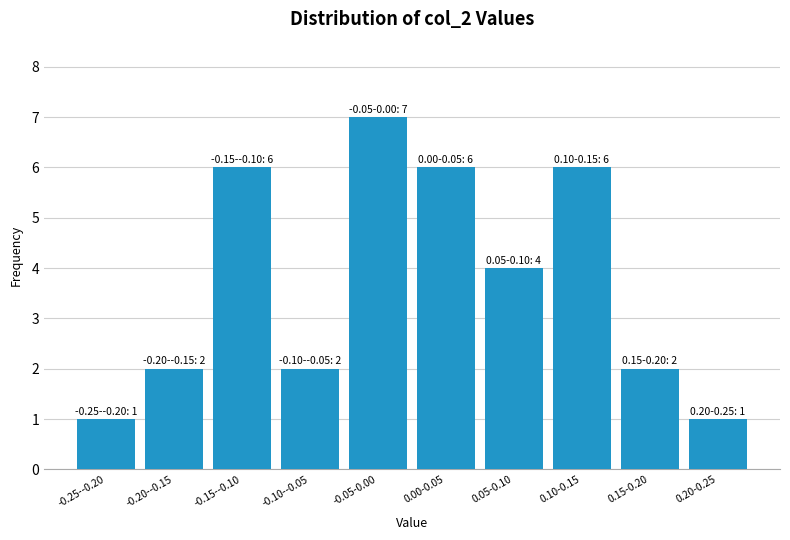

Reading left to right, extract all data points from this chart.

1	2	6	2	7	6	4	6	2	1